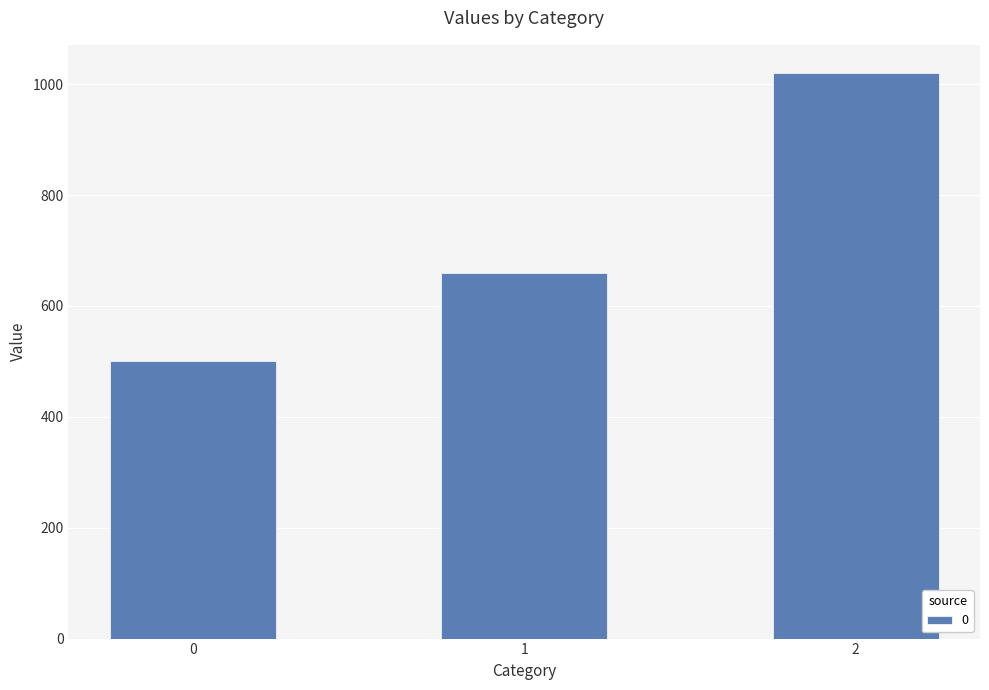

What is the difference between the maximum and minimum values?

520